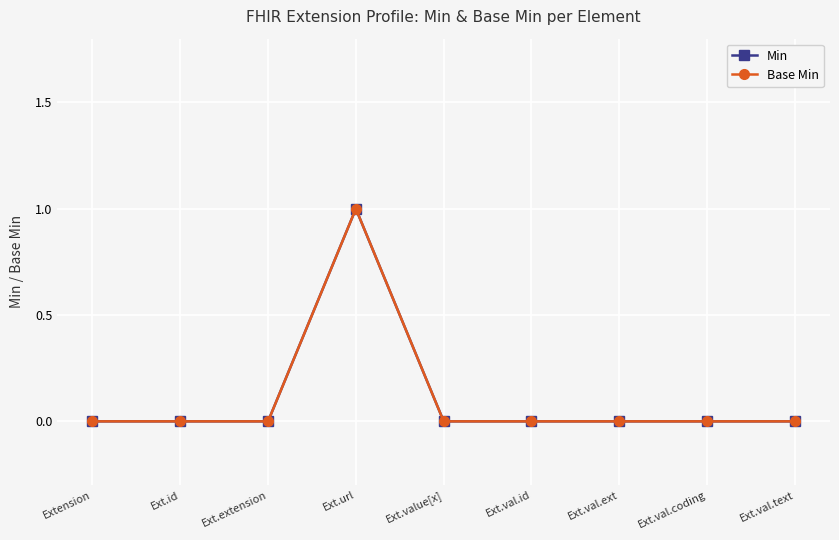

True or false: Base Min and Min intersect in this chart.

False